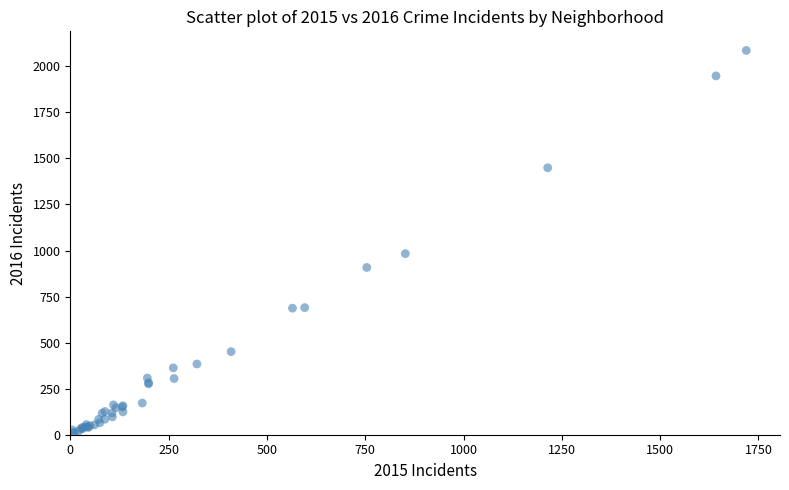

What Y value in the scatter plot is closest to 1048?

983